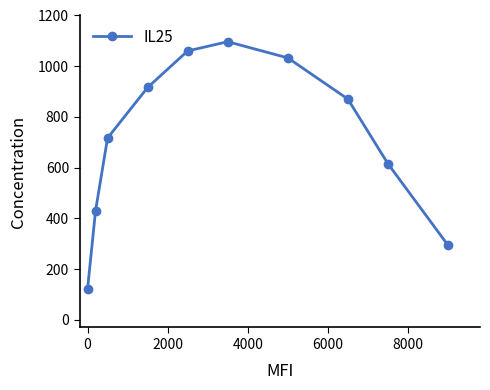

How many interior local peaks (higher than both neighbors) does the data have?

1